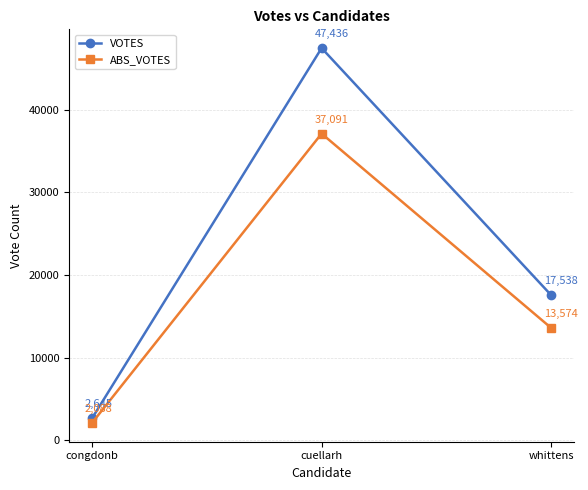

At congdonb, list the series in order from largest to smallest.

VOTES, ABS_VOTES